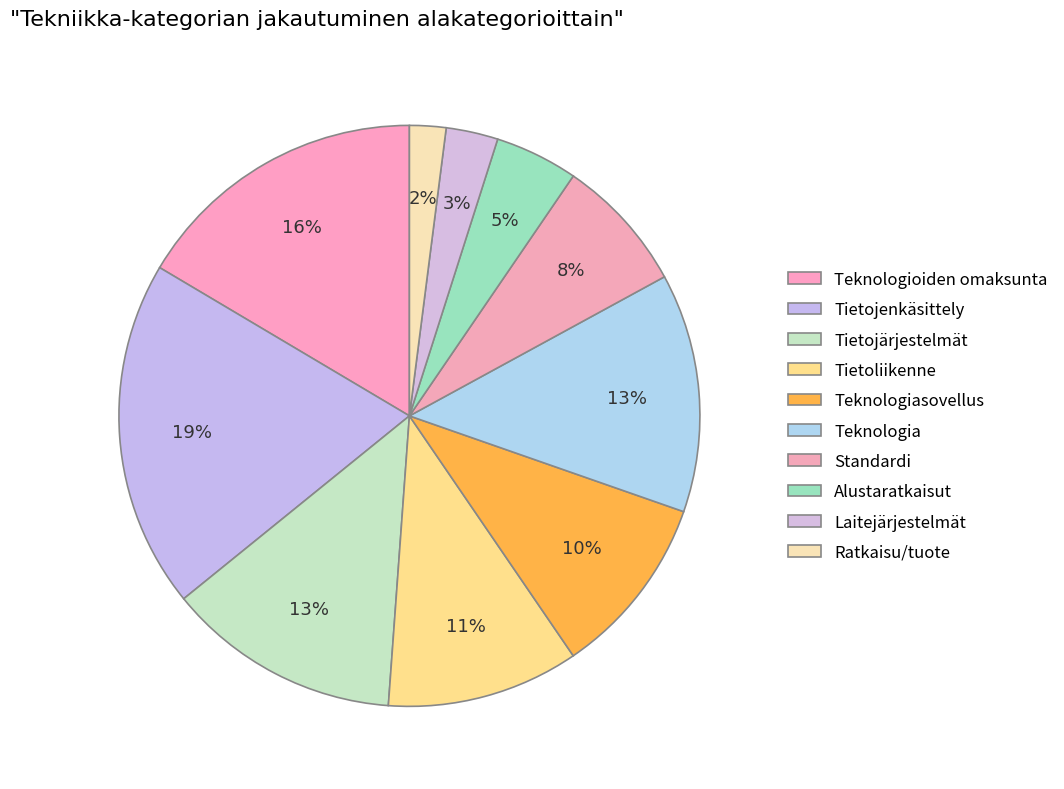

Which category has the biggest portion of the pie?

Tietojenkäsittely